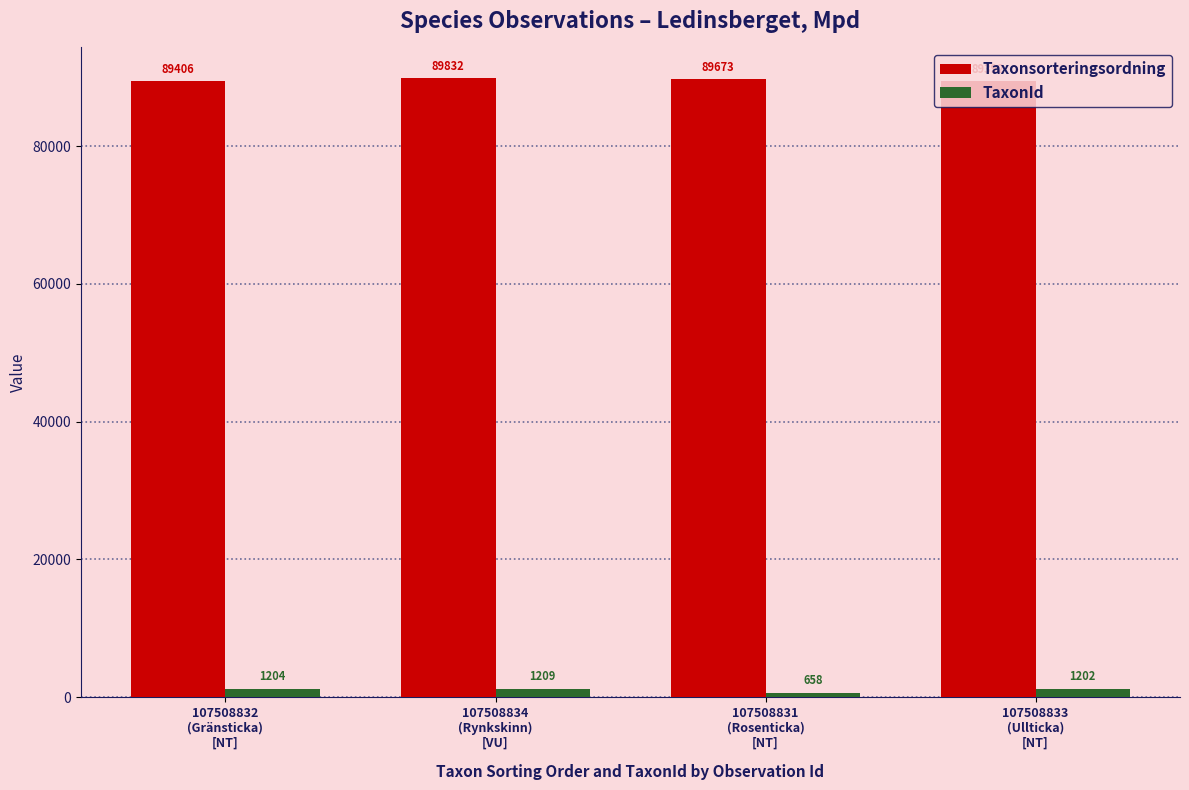

What is the average value of the Taxonsorteringsordning series?

89576